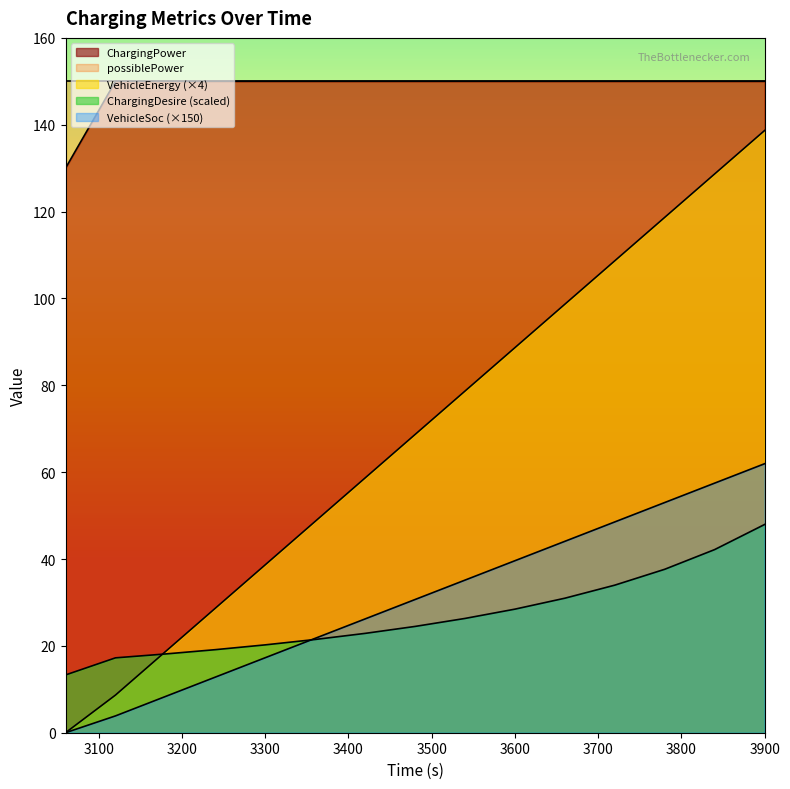

The value of VehicleSoc at 3660 is 14.6. True or false?

False